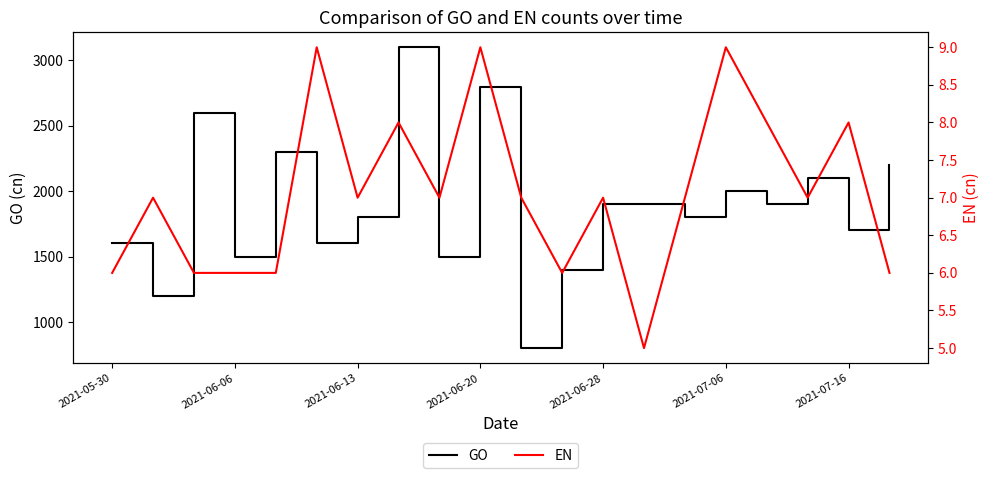

Count the number of categories in the chart.

20